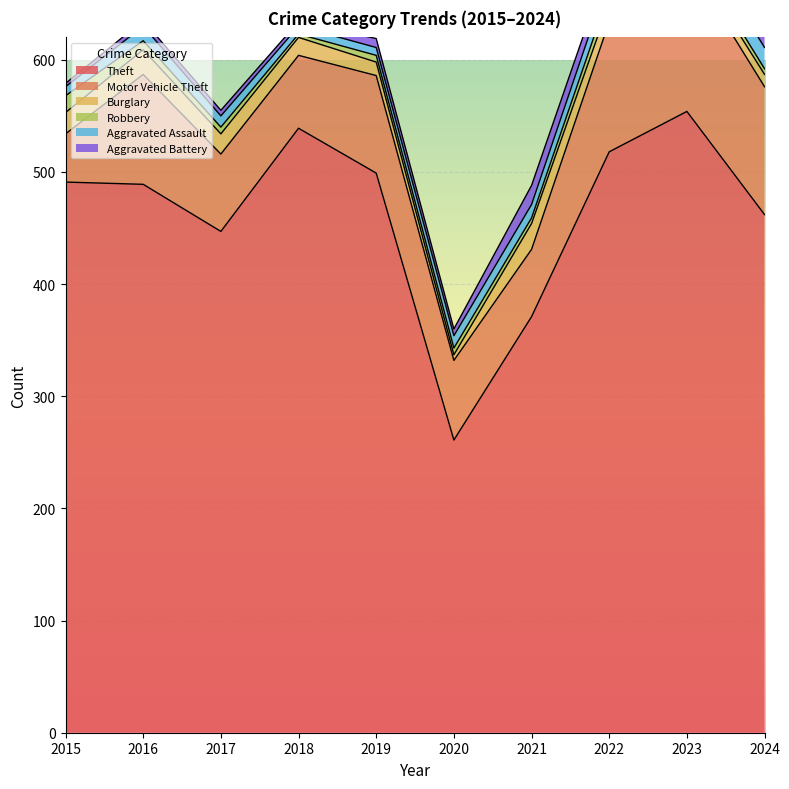

What are all the series names shown in the legend?

Theft, Motor Vehicle Theft, Burglary, Robbery, Aggravated Assault, Aggravated Battery